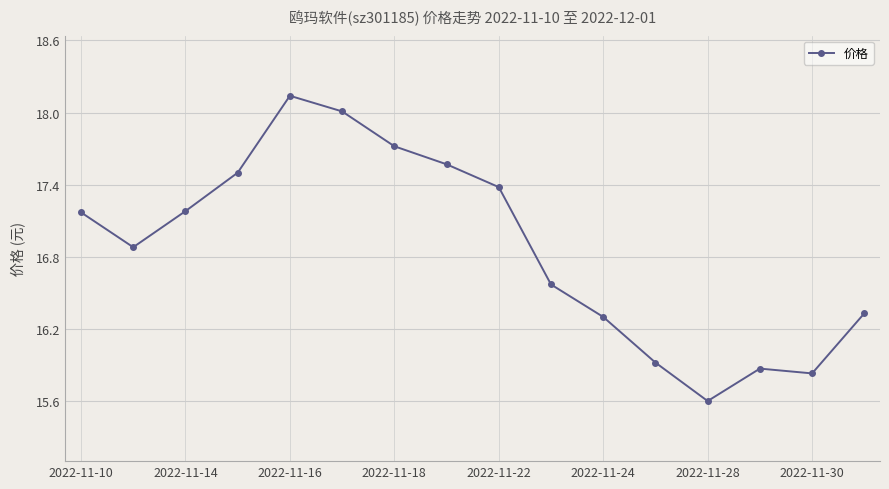

How many lines are shown in the chart?

1